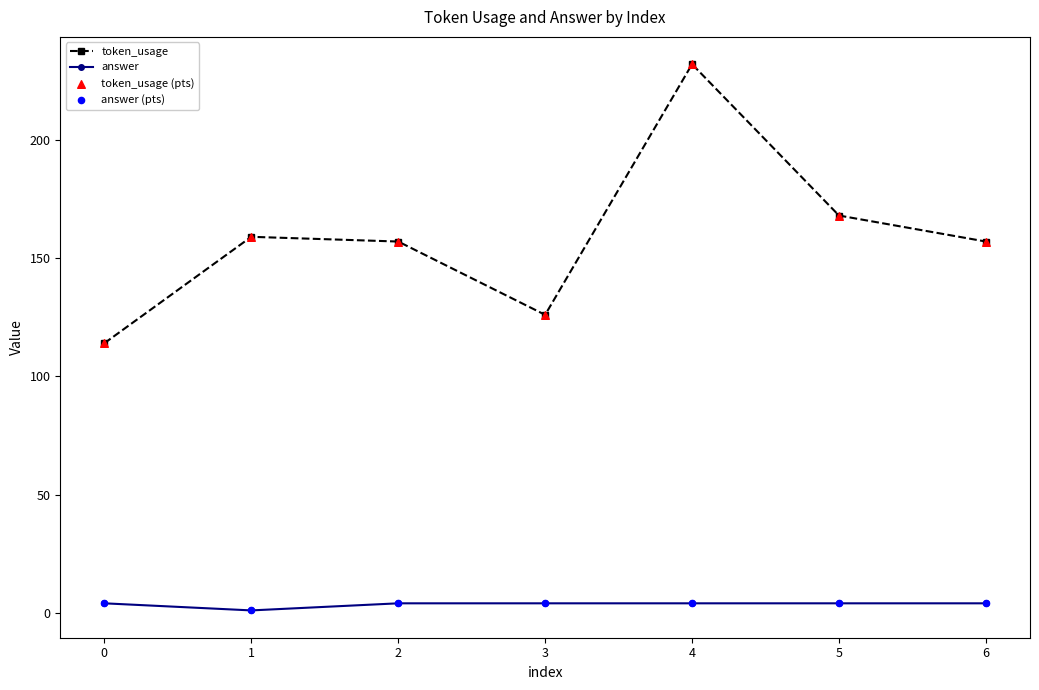

Which series changed the most between 0 and 4?

token_usage